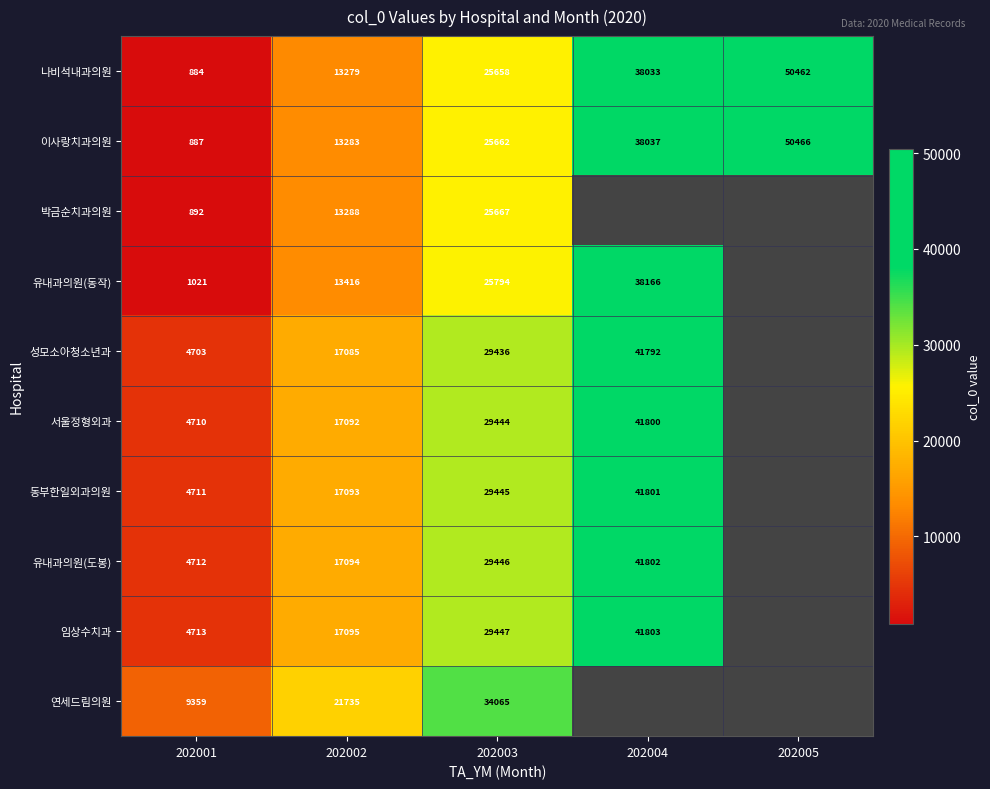

What is the maximum value shown in the chart?

50466.0